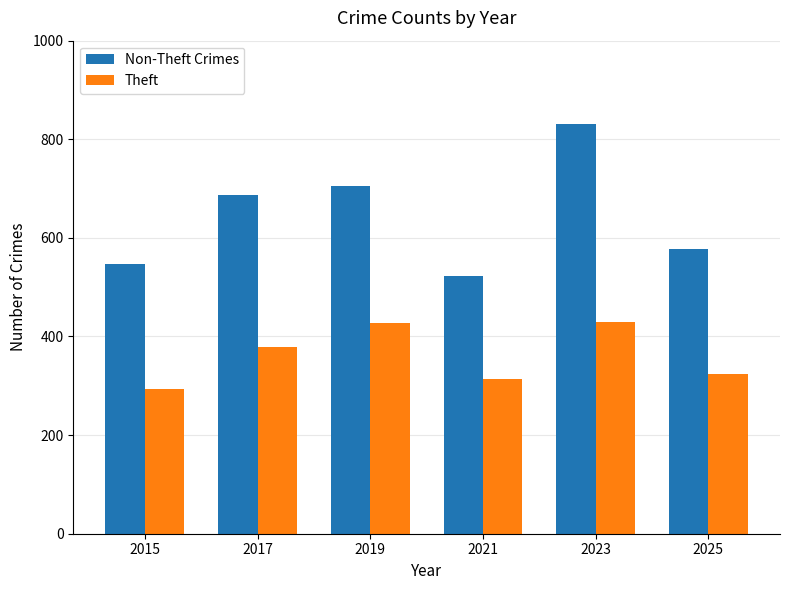

What is the sum of the Theft values at 2015 and 2019?

720